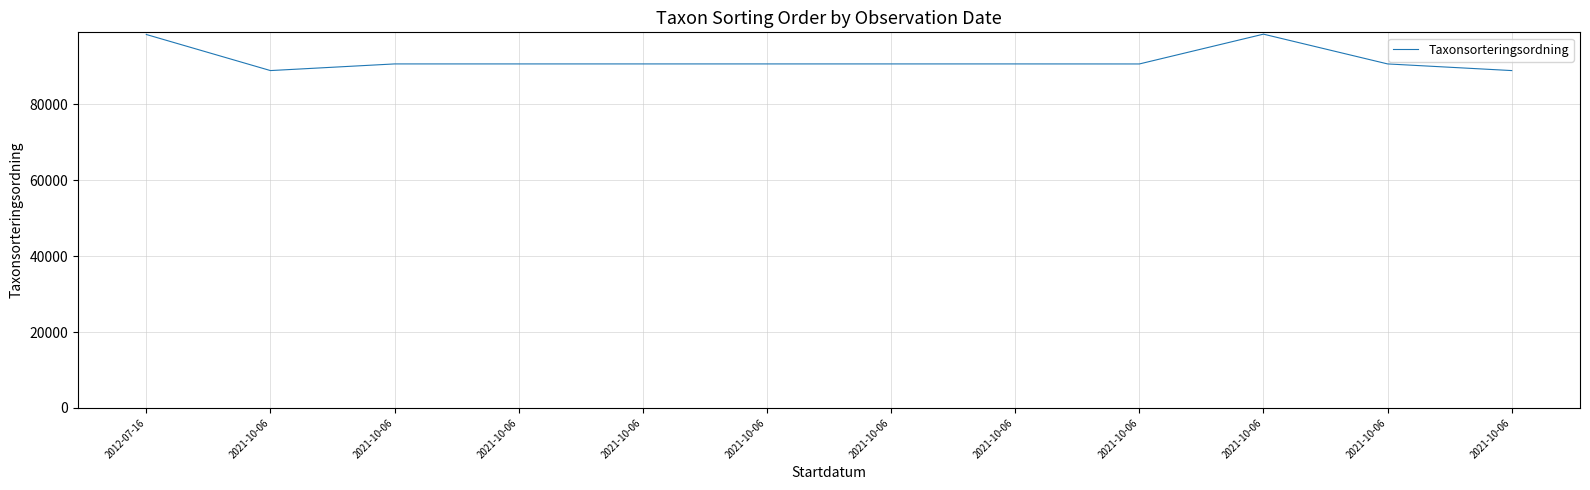

How many lines are shown in the chart?

1